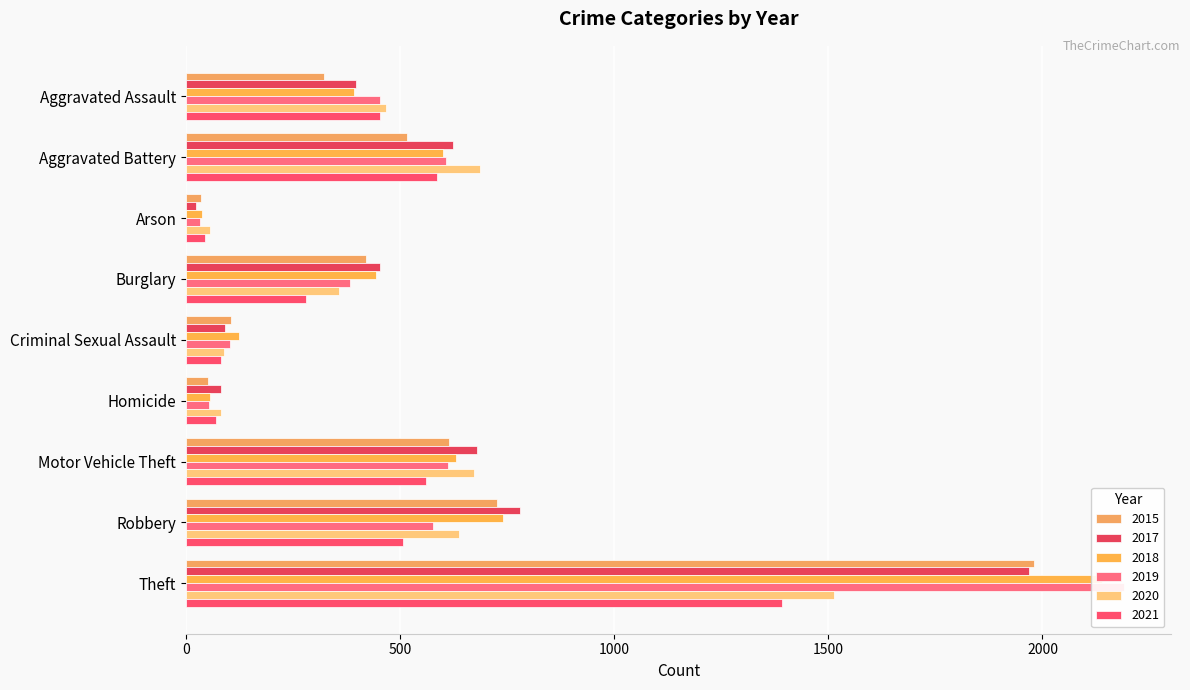

The value of 2019 at Aggravated Assault is 452. True or false?

True